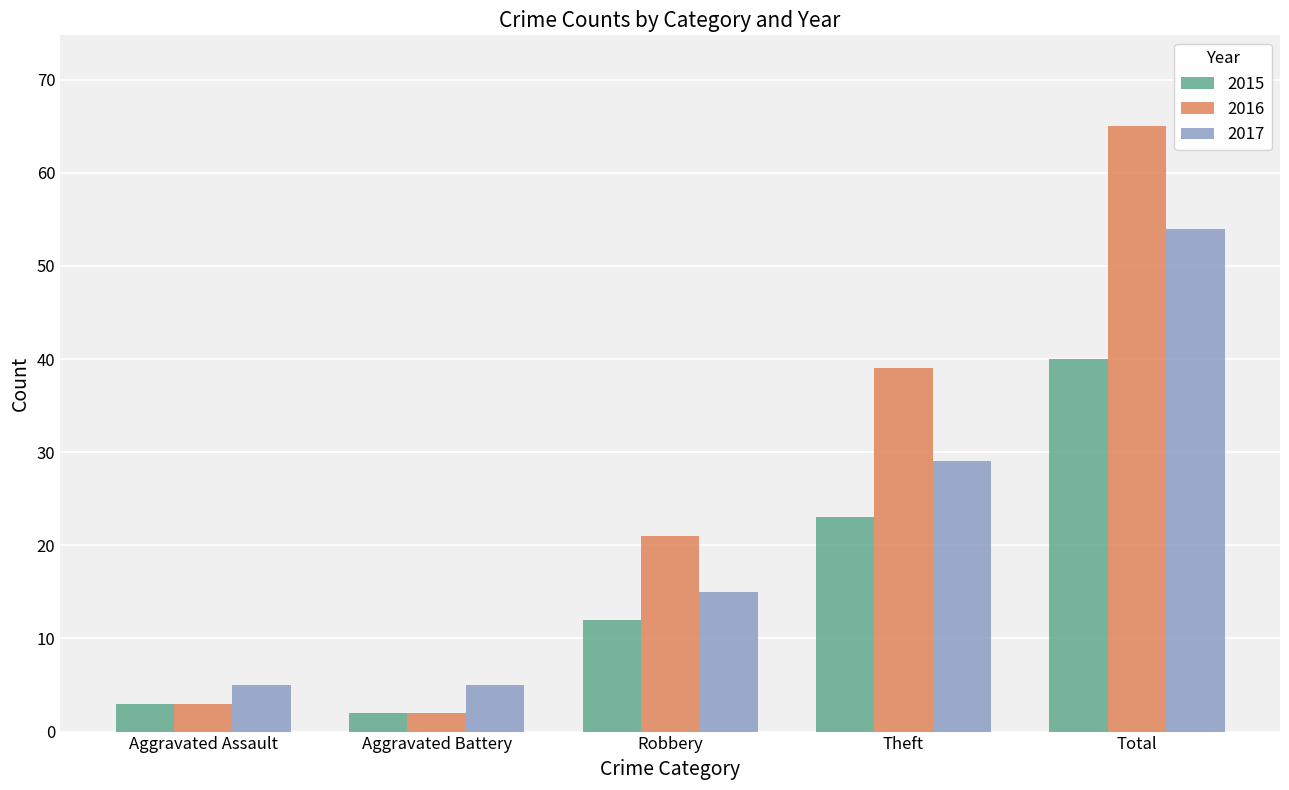

Read the 2015 value at Theft.

23